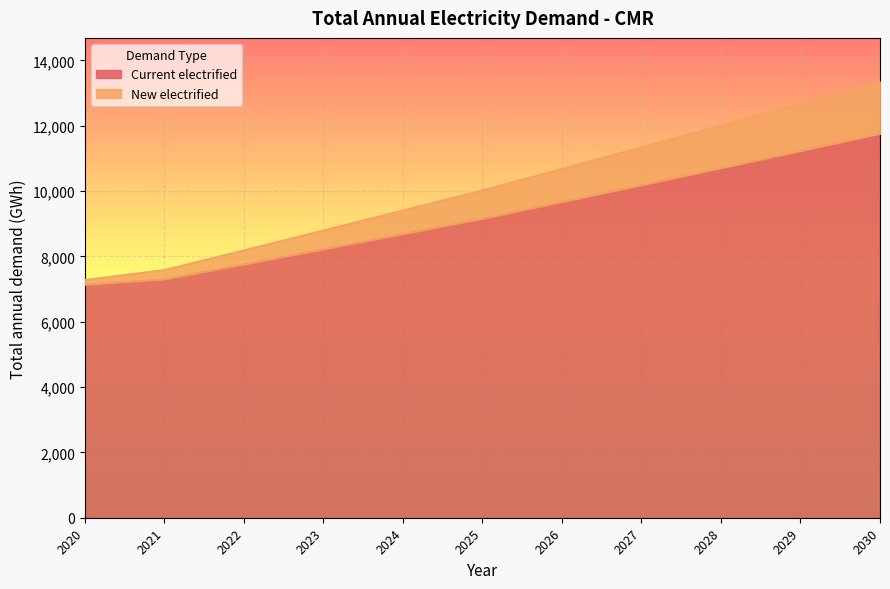

What is the value of the New electrified point at the 11th from the left?

13353.6